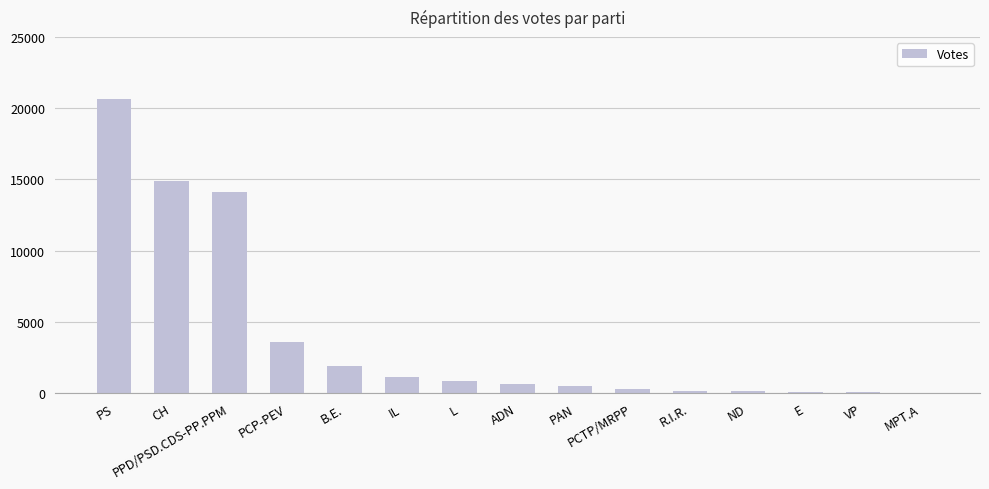

What is the average value?

3940